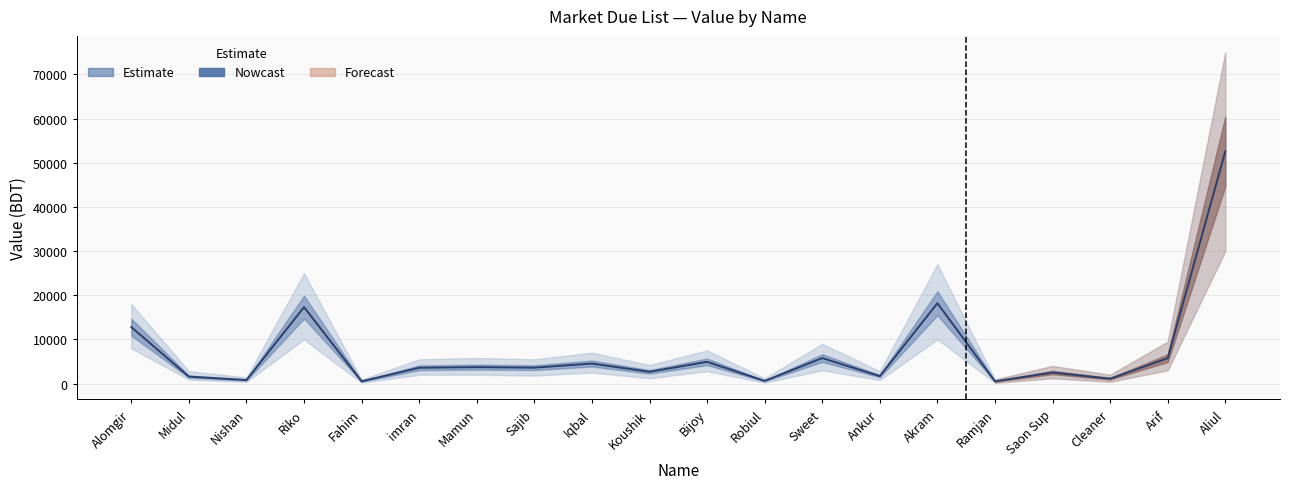

What is the label of the 11th point from the left?

Bijoy